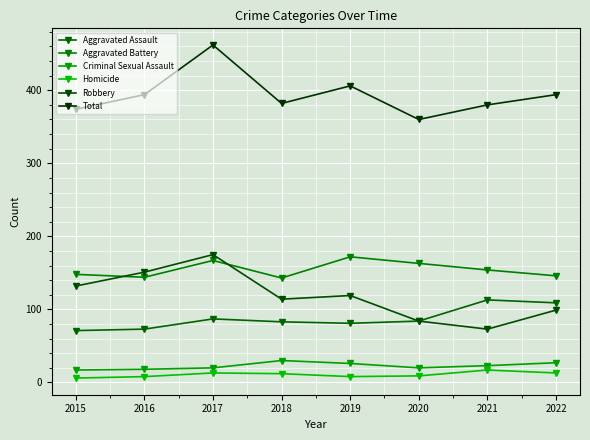

Reading left to right, extract all data points from this chart.

Aggravated Assault: 2015=71	2016=73	2017=87	2018=83	2019=81	2020=84	2021=113	2022=109
Aggravated Battery: 2015=148	2016=144	2017=167	2018=143	2019=172	2020=163	2021=154	2022=146
Criminal Sexual Assault: 2015=17	2016=18	2017=20	2018=30	2019=26	2020=20	2021=23	2022=27
Homicide: 2015=6	2016=8	2017=13	2018=12	2019=8	2020=9	2021=17	2022=13
Robbery: 2015=132	2016=151	2017=175	2018=114	2019=119	2020=84	2021=73	2022=99
Total: 2015=374	2016=394	2017=462	2018=382	2019=406	2020=360	2021=380	2022=394